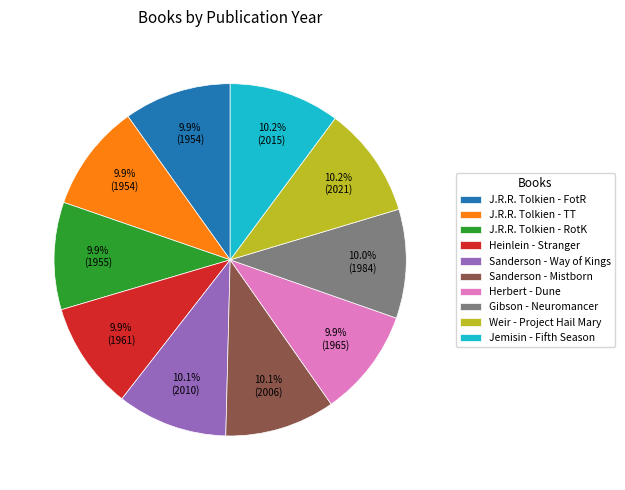

Approximately how many times larger is the value at Herbert - Dune compared to J.R.R. Tolkien - TT?

1.0